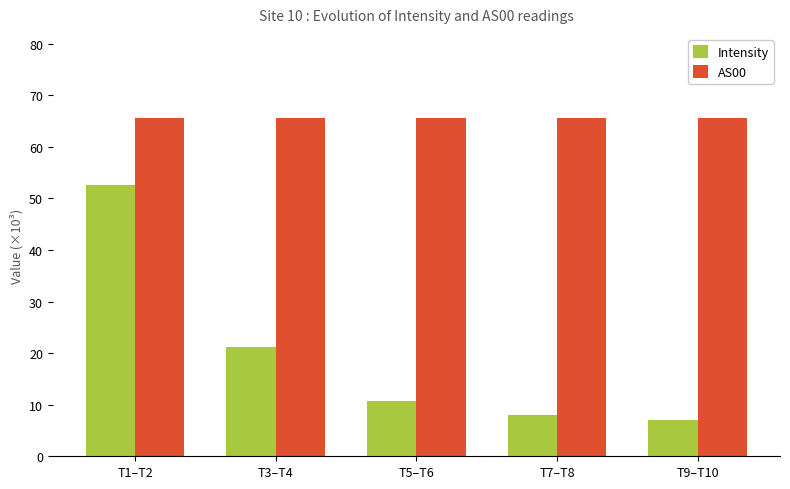

Which series has the largest total across all categories?

AS00